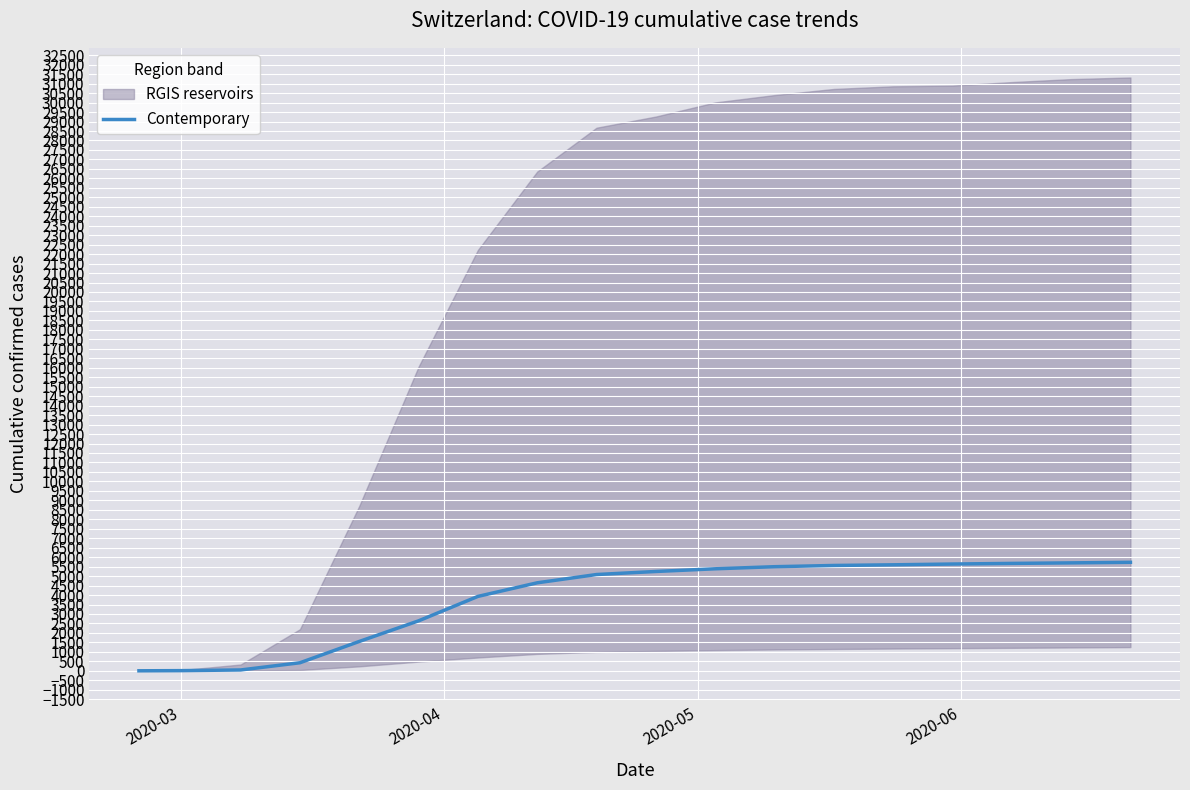

What is the highest value of the Contemporary series?

5728